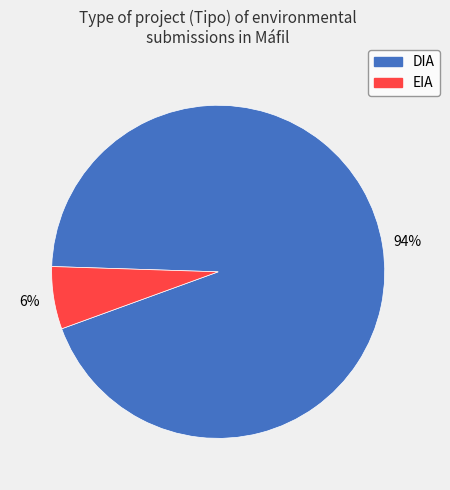

What percentage is the DIA slice, to the nearest percent?

94%